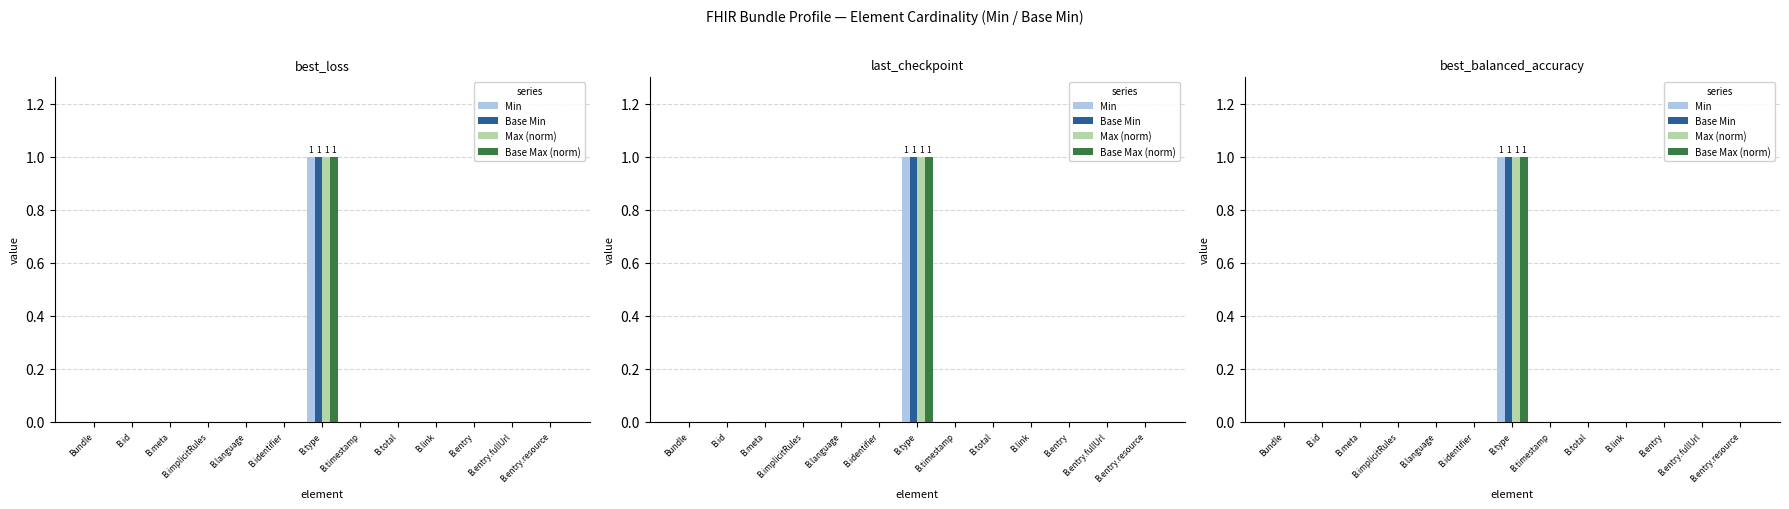

List the series in order of their peak value, highest first.

Min, Base Min, Max (norm), Base Max (norm)